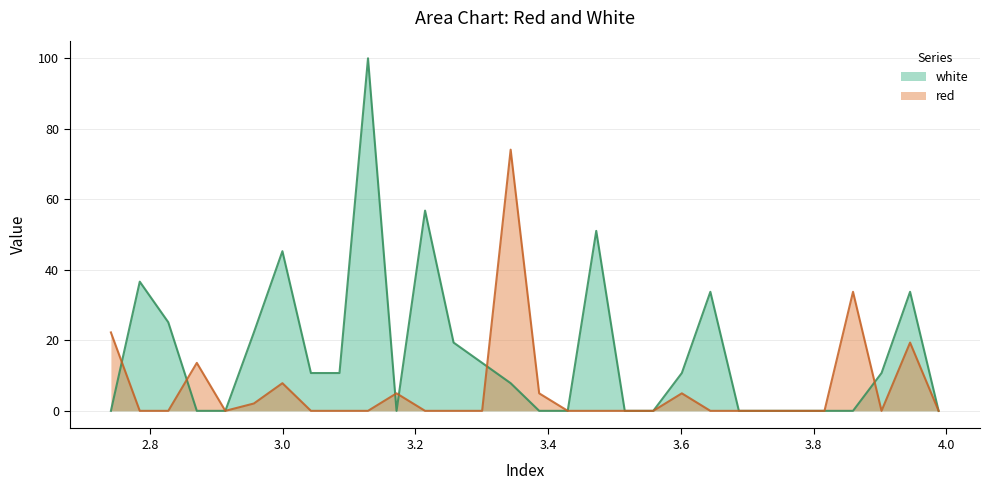

Reading left to right, transcribe all the data shown in this chart.

red: 22.2	0.0	0.0	13.6	0.0	2.1	7.8	0.0	0.0	0.0	5.0	0.0	0.0	0.0	74.0	5.0	0.0	0.0	0.0	0.0	5.0	0.0	0.0	0.0	0.0	0.0	33.7	0.0	19.4	0.0
white: 0.0	36.6	25.1	0.0	0.0	22.2	45.3	10.7	10.7	100.0	0.0	56.8	19.4	13.6	7.8	0.0	0.0	51.0	0.0	0.0	10.7	33.7	0.0	0.0	0.0	0.0	0.0	10.7	33.7	0.0